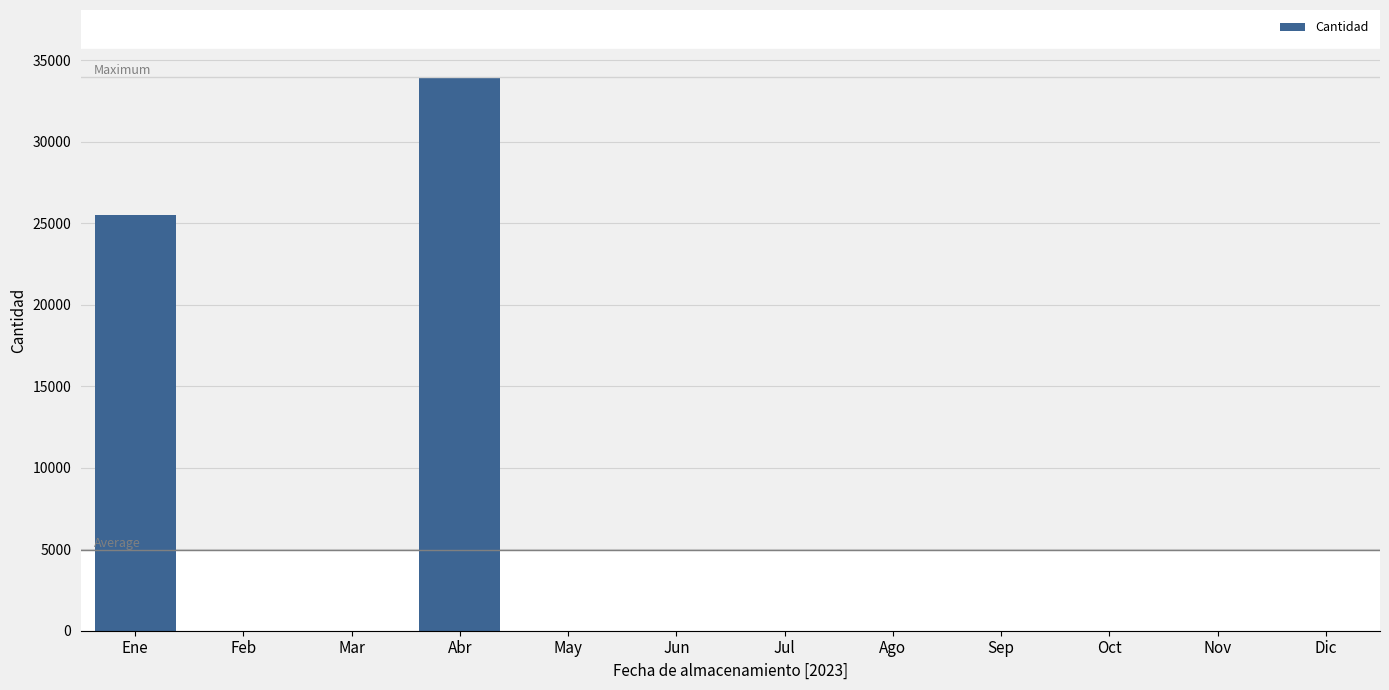

True or false: the data shows 45714 at Ene.

False